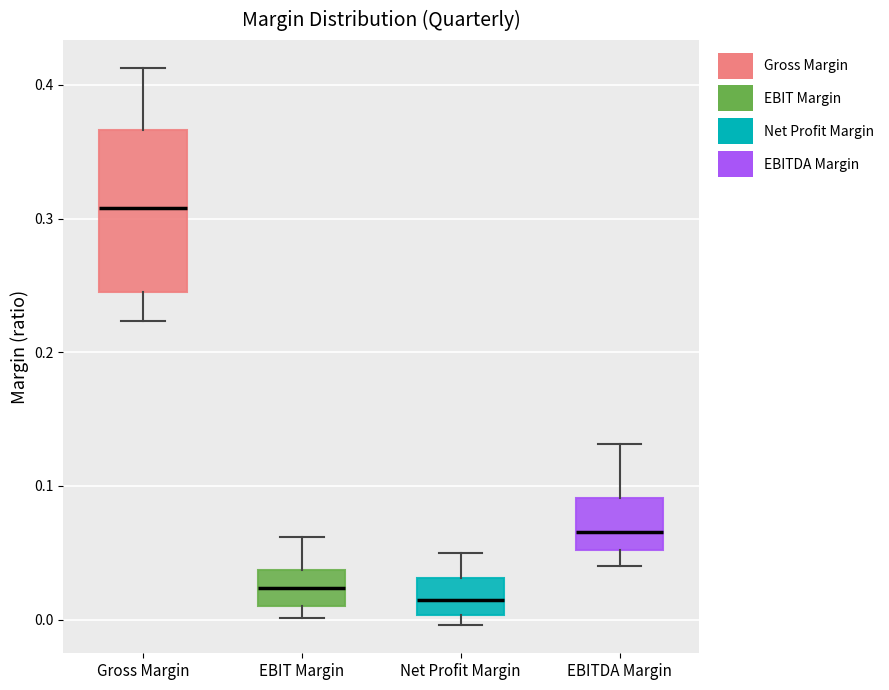

Comparing the boxes themselves (not the whiskers), which one is the tallest?

Gross Margin